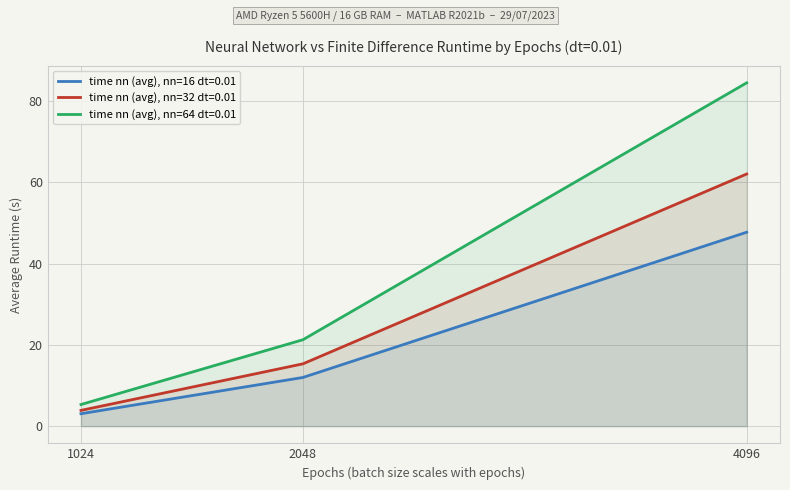

How many data points does each series have?

3